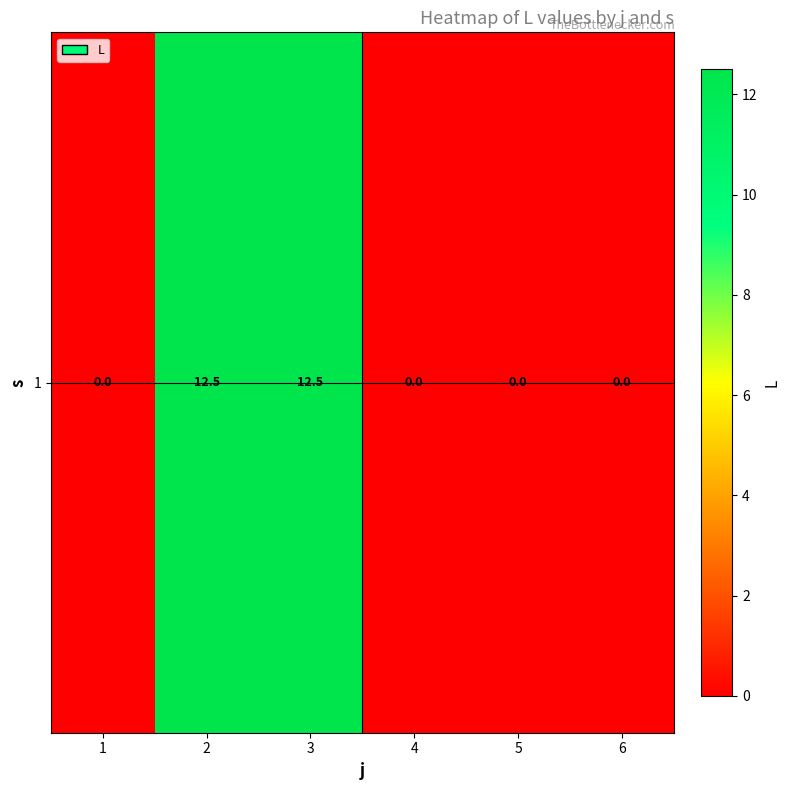

At which label is the value closest to 6?

1